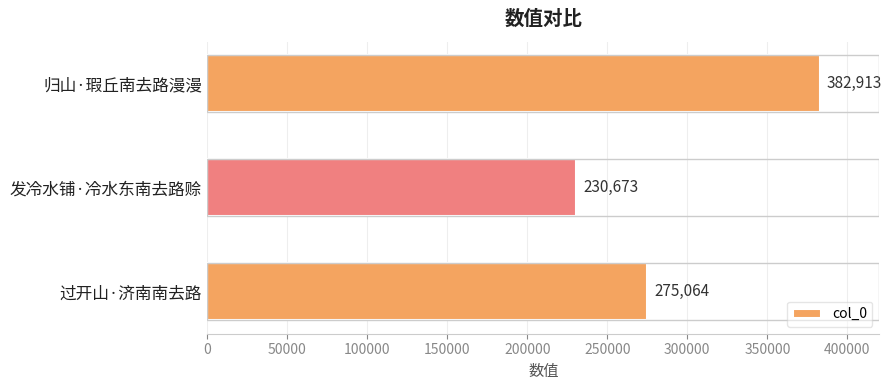

Which category has the lowest value across all series?

发冷水铺·冷水东南去路赊